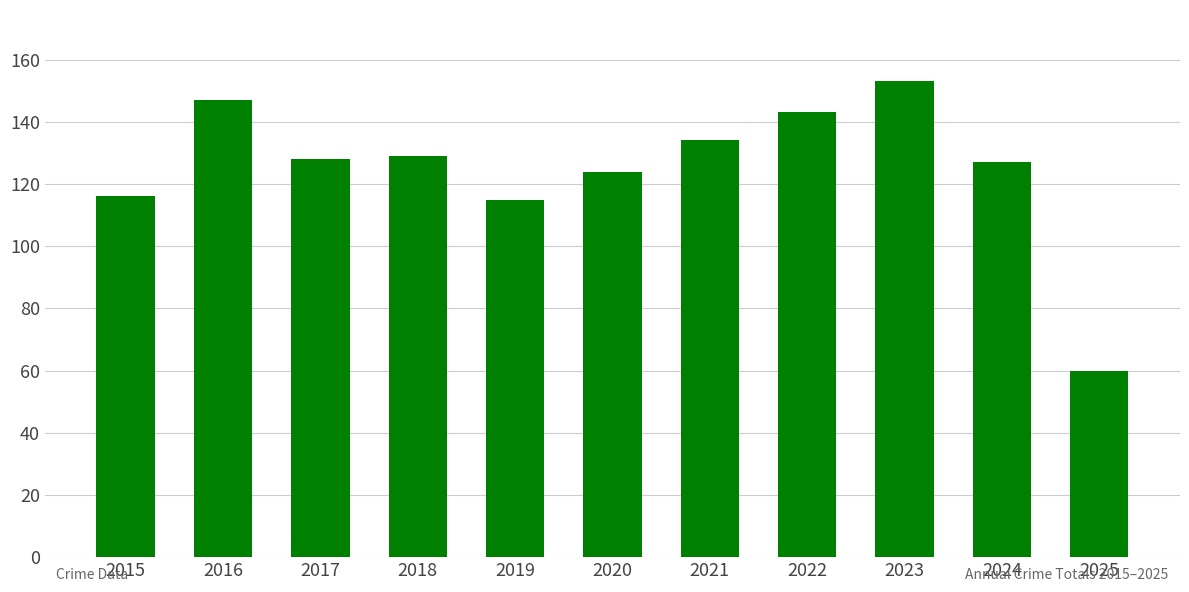

What is the difference between the maximum and second lowest values?

38